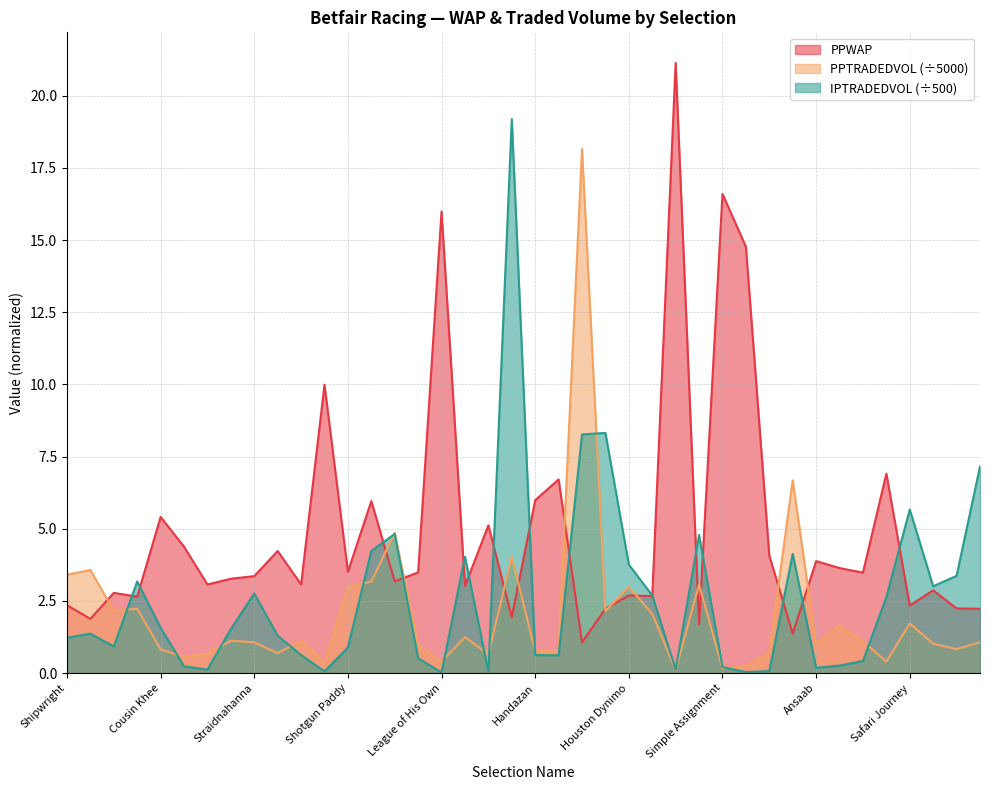

What is the sum of all PPTRADEDVOL values?

82.7